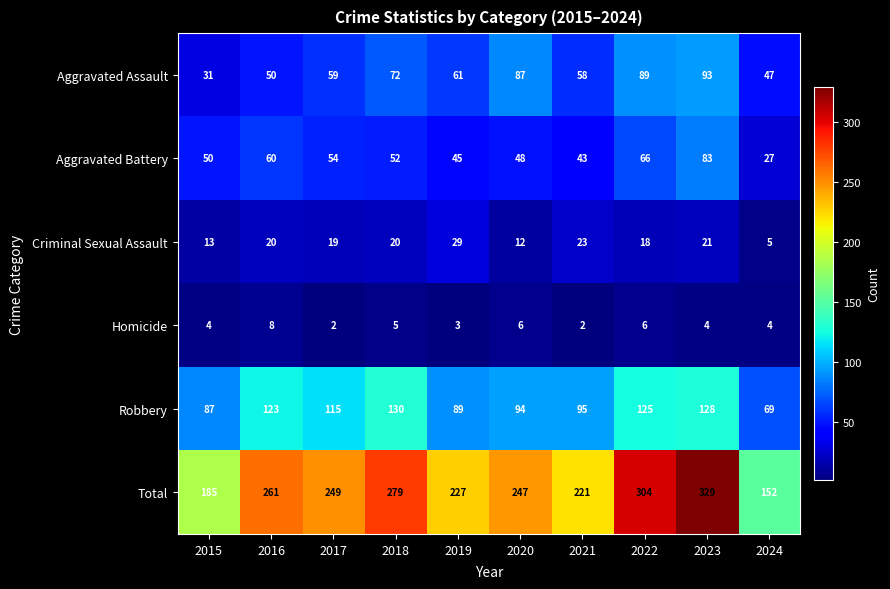

Between 2022 and 2023, which series saw the biggest shift?

Total